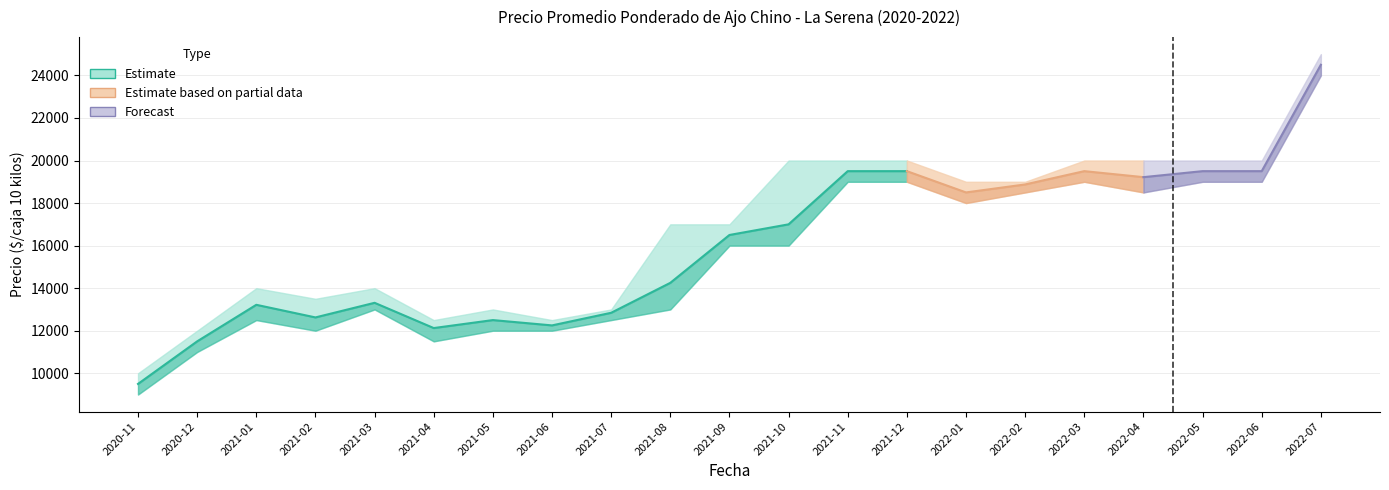

What is the highest value of the Precio maximo series?

25000